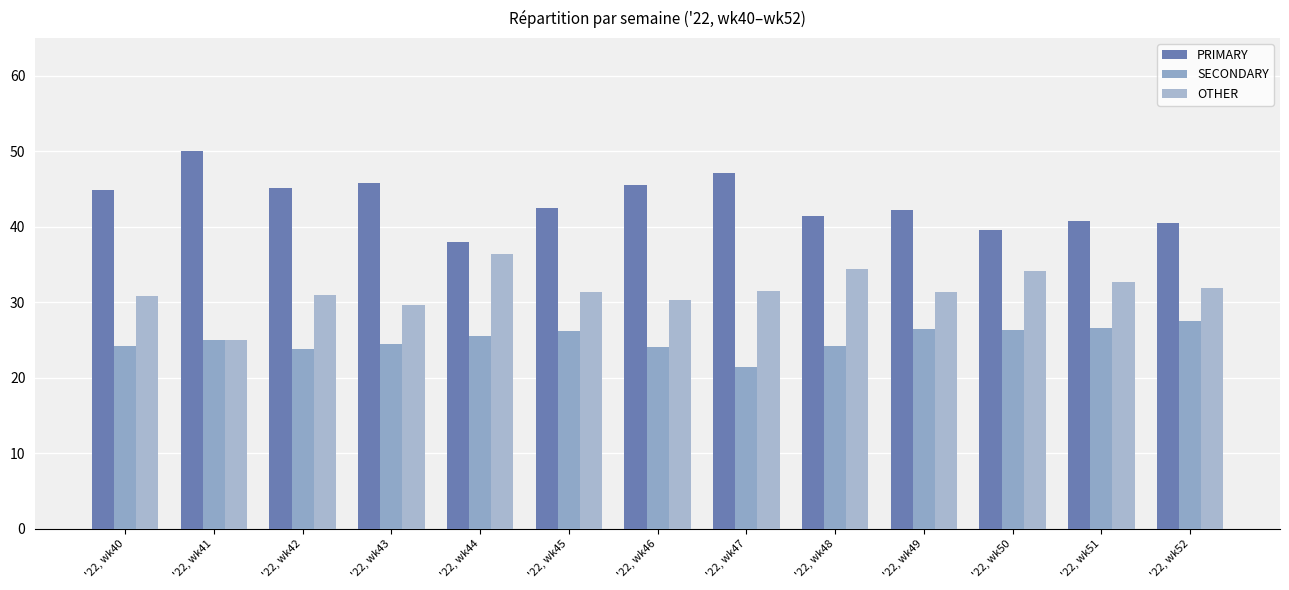

Count the number of data series in this chart.

3